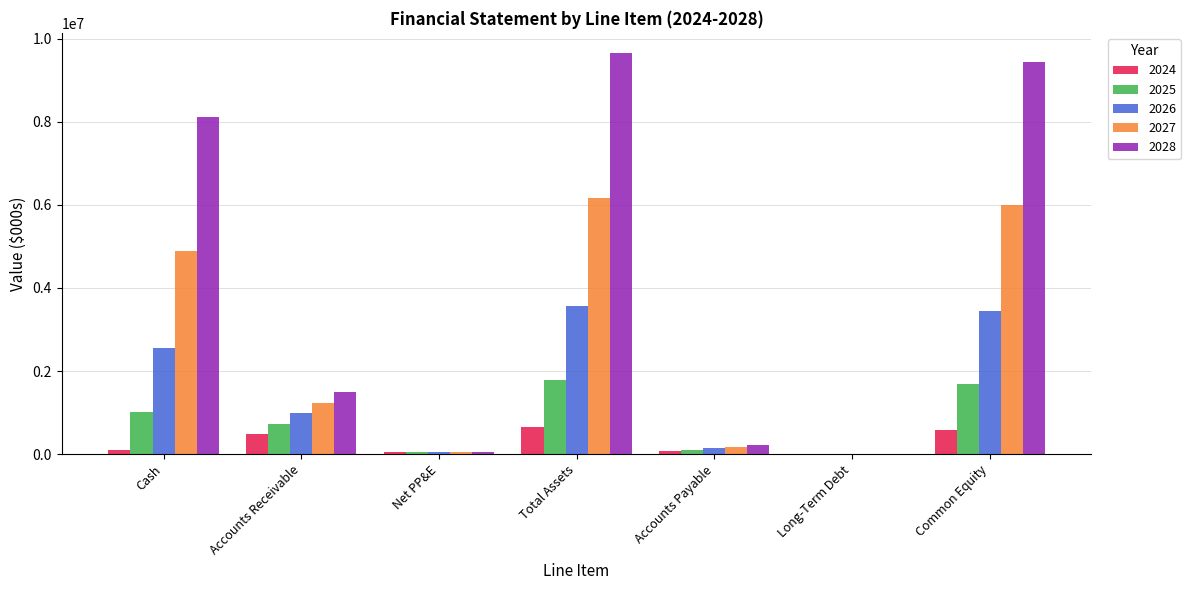

Is the value of 2026 at Accounts Receivable greater than the value of 2025 at Long-Term Debt?

Yes